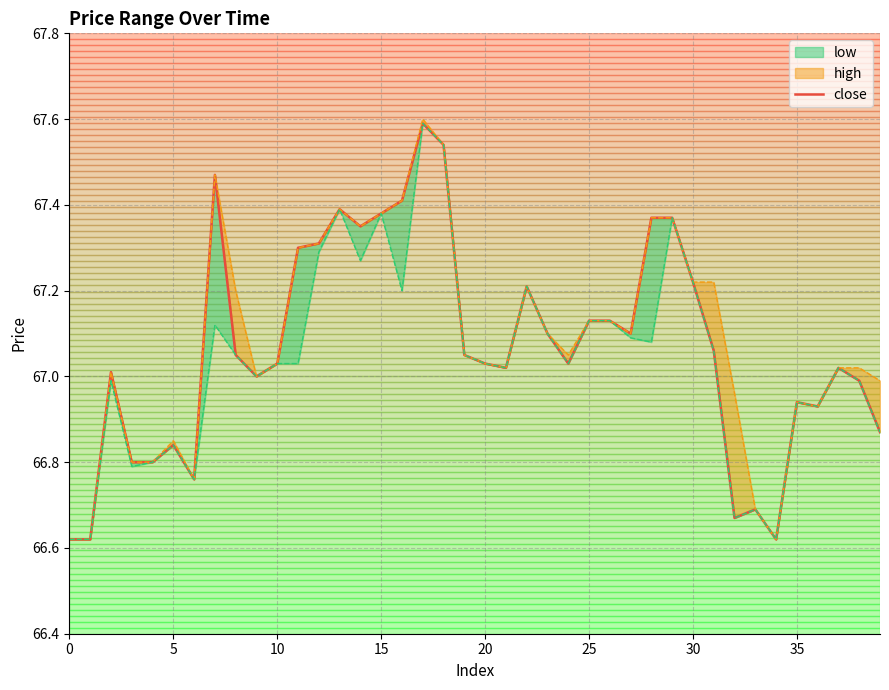

What is the label of the 27th point from the left?

26